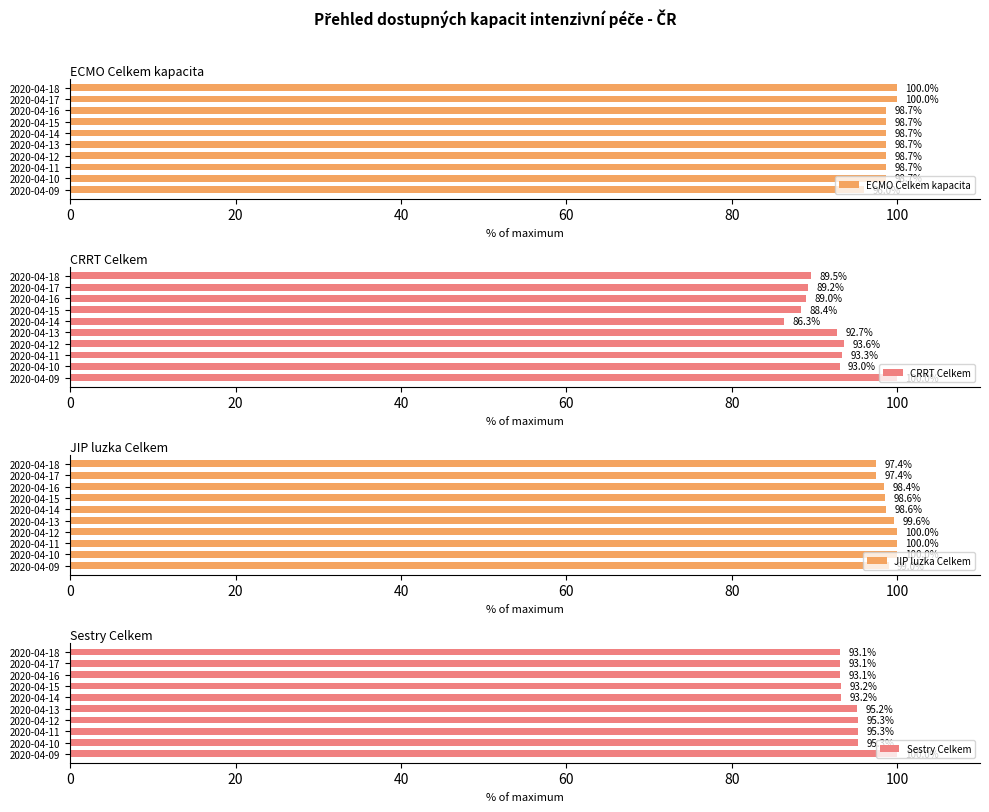

Reading left to right, extract all data points from this chart.

ECMO Celkem kapacita: 96.0	98.7	98.7	98.7	98.7	98.7	98.7	98.7	100.0	100.0
CRRT Celkem: 100.0	93.0	93.3	93.6	92.7	86.3	88.4	89.0	89.2	89.5
JIP luzka Celkem: 99.0	100.0	100.0	100.0	99.6	98.6	98.6	98.4	97.4	97.4
Sestry Celkem: 100.0	95.3	95.3	95.3	95.2	93.2	93.2	93.1	93.1	93.1